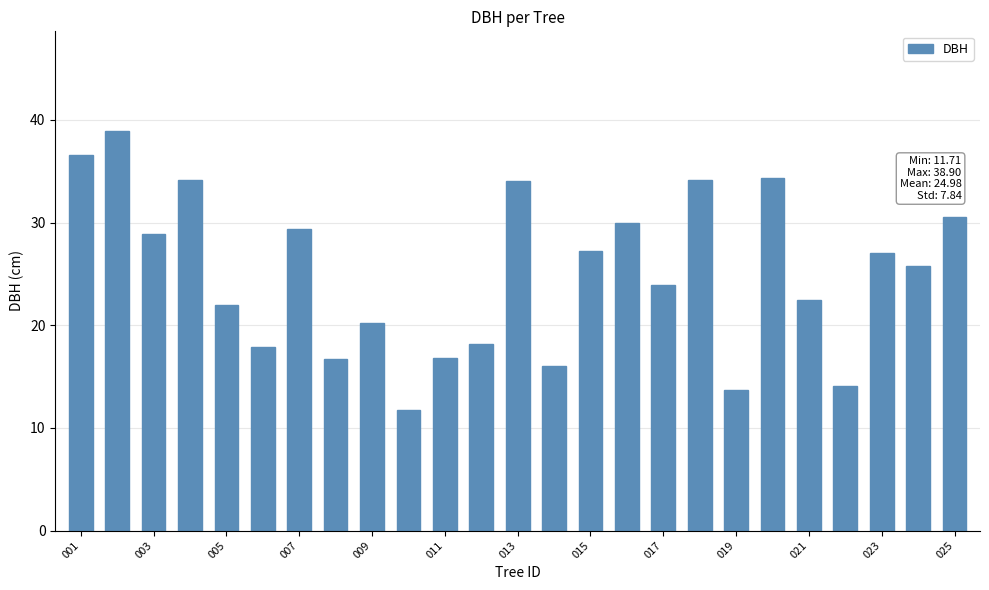

What is the minimum value shown in the chart?

11.7